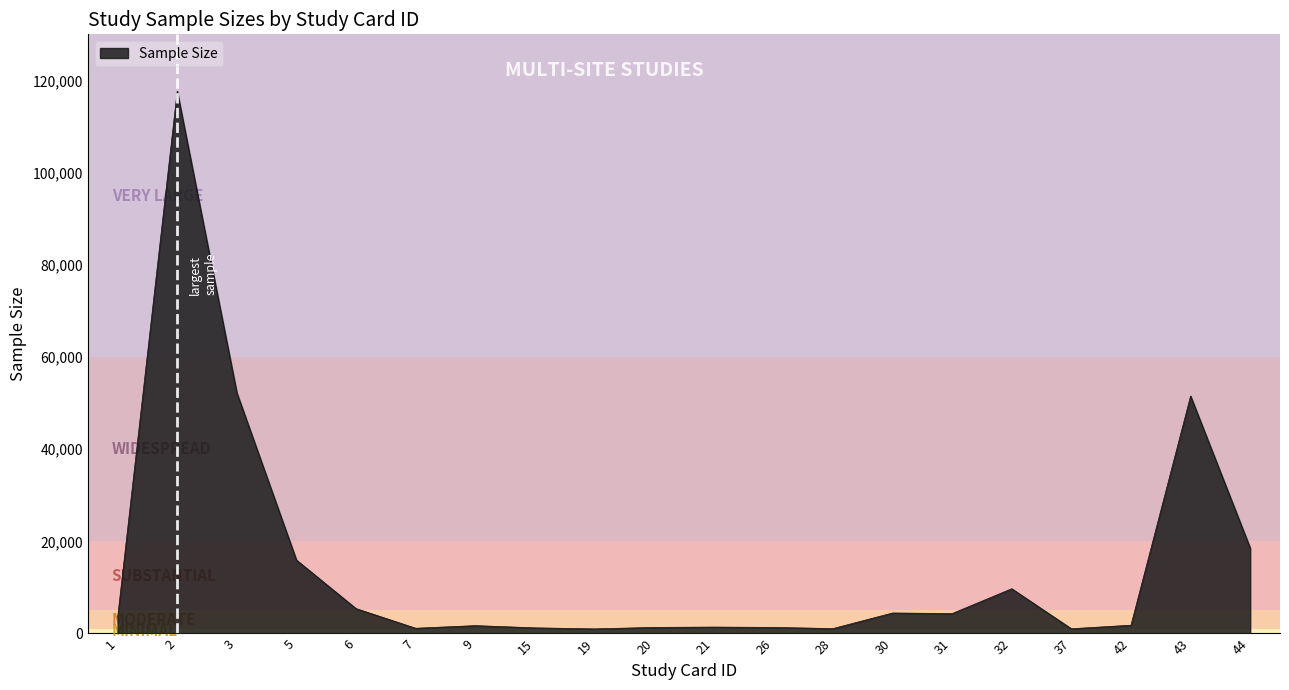

The value at 43 is 18652. True or false?

False